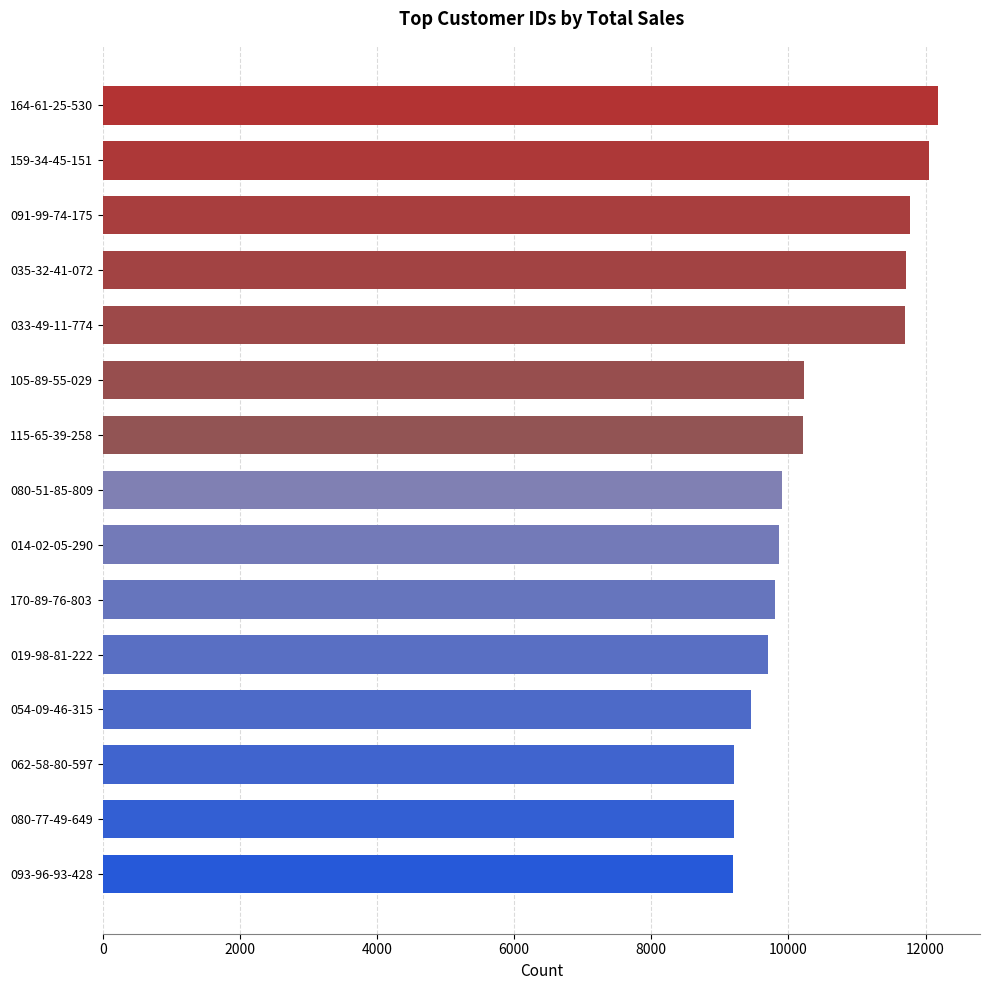

Is it true that the value at 014-02-05-290 is 9861?

True